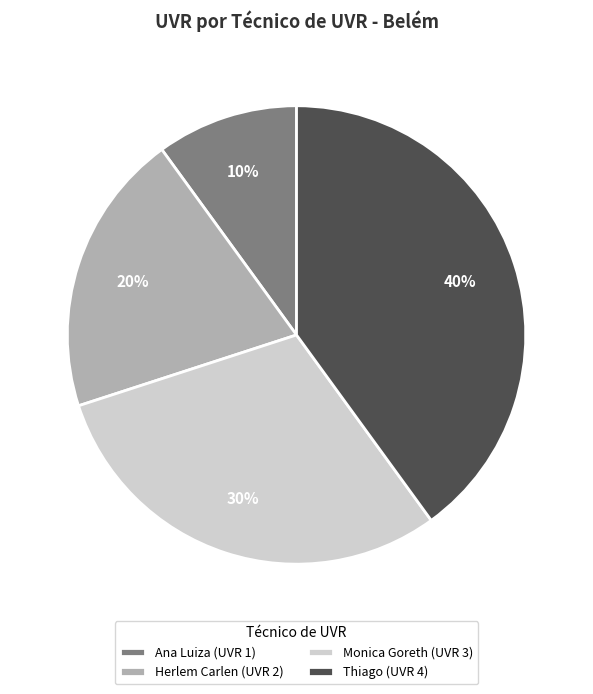

Is Ana Luiza (UVR 1) the majority of the pie?

No